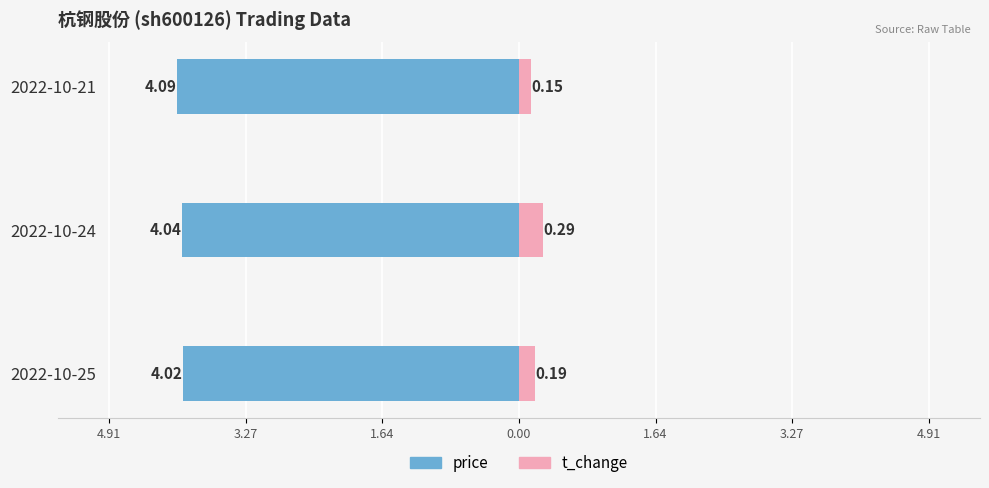

What are all the series names shown in the legend?

price, t_change